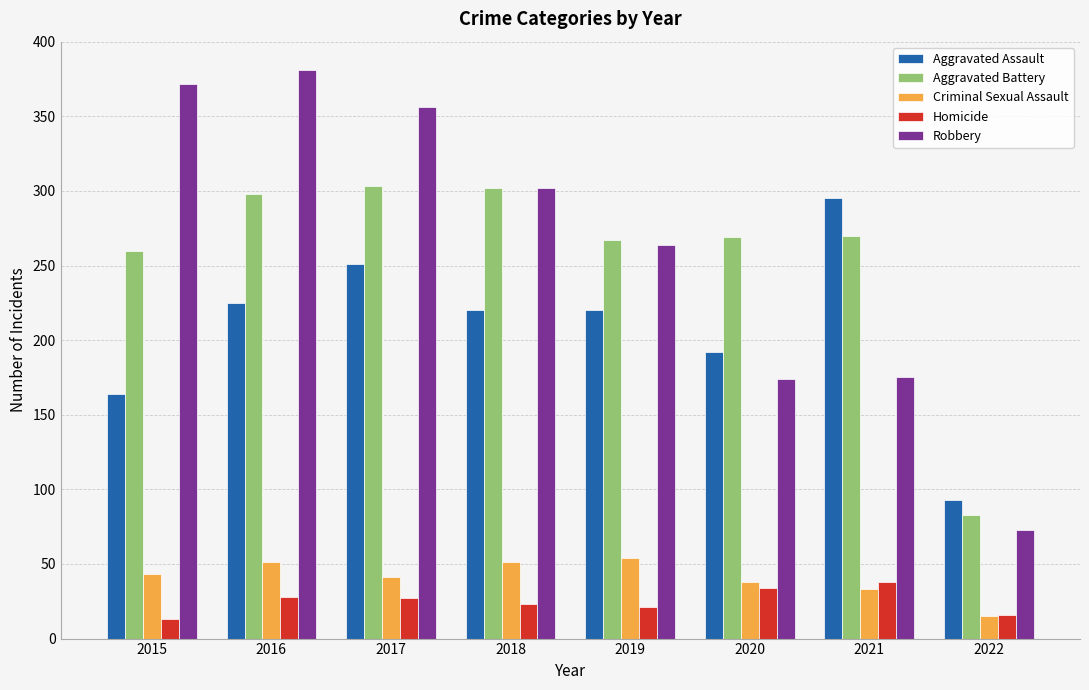

What is the average value of the Criminal Sexual Assault series?

41